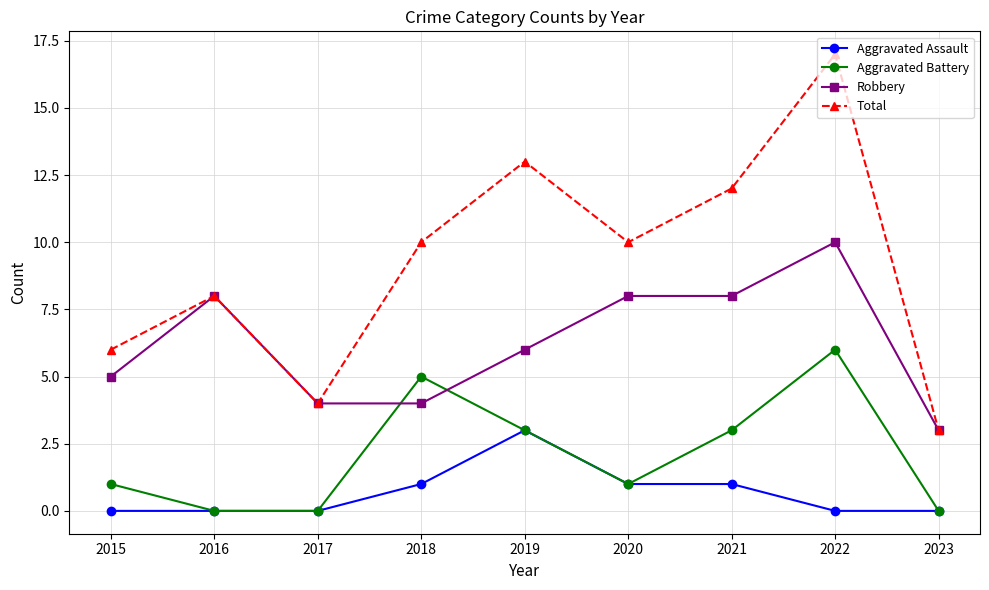

Reading right to left, list all the values displayed in this chart.

Aggravated Assault: 0	0	1	1	3	1	0	0	0
Aggravated Battery: 0	6	3	1	3	5	0	0	1
Robbery: 3	10	8	8	6	4	4	8	5
Total: 3	17	12	10	13	10	4	8	6